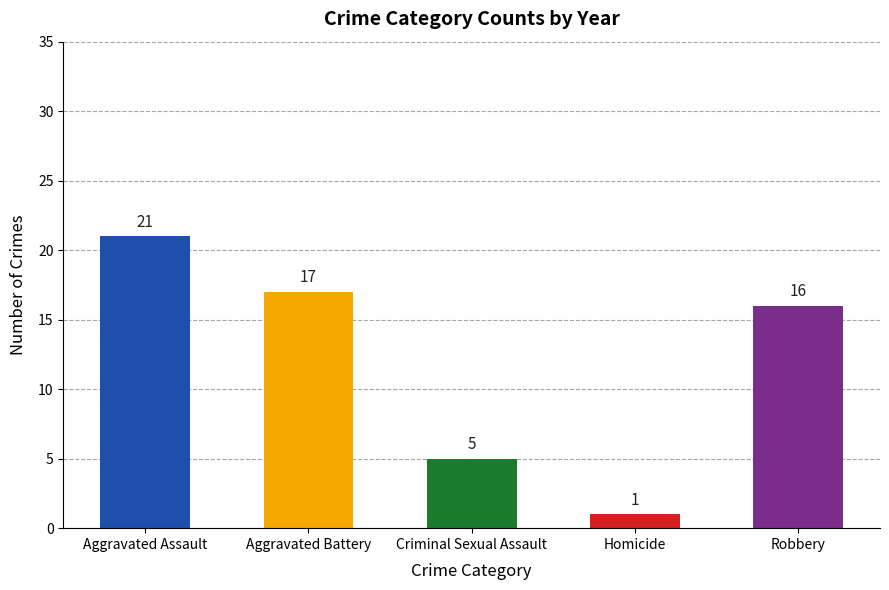

Rank the categories by value from lowest to highest.

Homicide, Criminal Sexual Assault, Robbery, Aggravated Battery, Aggravated Assault